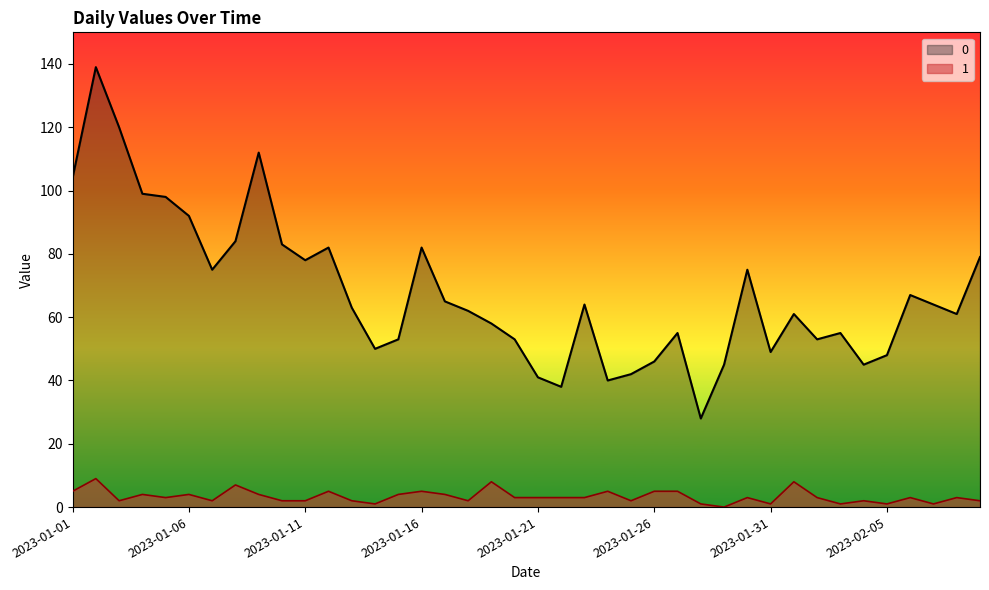

Reading right to left, transcribe all the data shown in this chart.

0: 79	61	64	67	48	45	55	53	61	49	75	45	28	55	46	42	40	64	38	41	53	58	62	65	82	53	50	63	82	78	83	112	84	75	92	98	99	120	139	104
1: 2	3	1	3	1	2	1	3	8	1	3	0	1	5	5	2	5	3	3	3	3	8	2	4	5	4	1	2	5	2	2	4	7	2	4	3	4	2	9	5